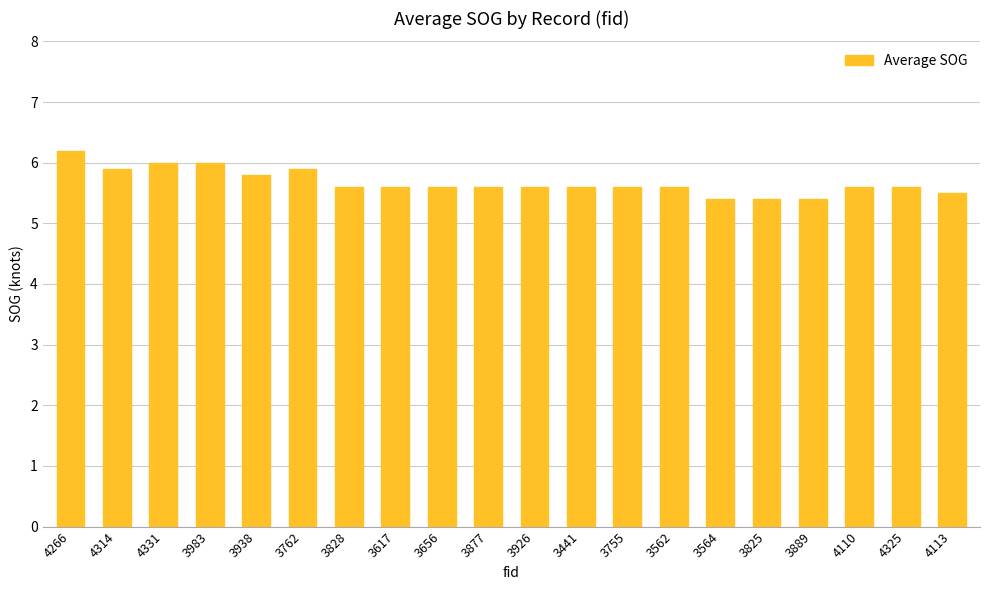

How many data points does each series have?

20